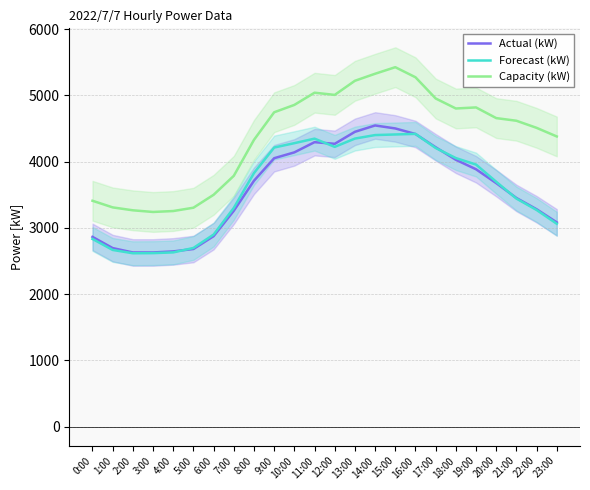

The value of Actual (kW) at 8:00 is 3711. True or false?

True